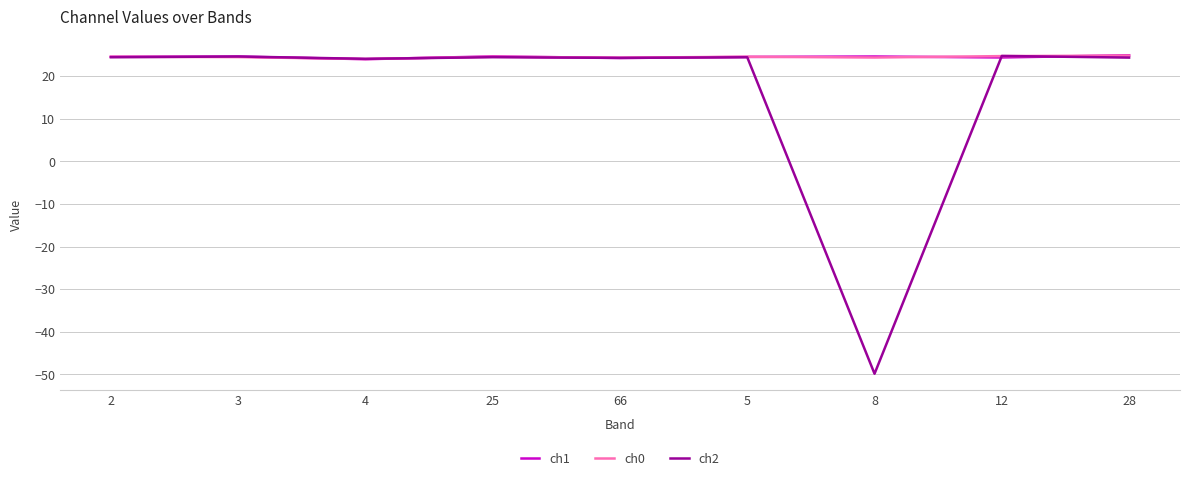

What is the greatest value displayed?

24.9